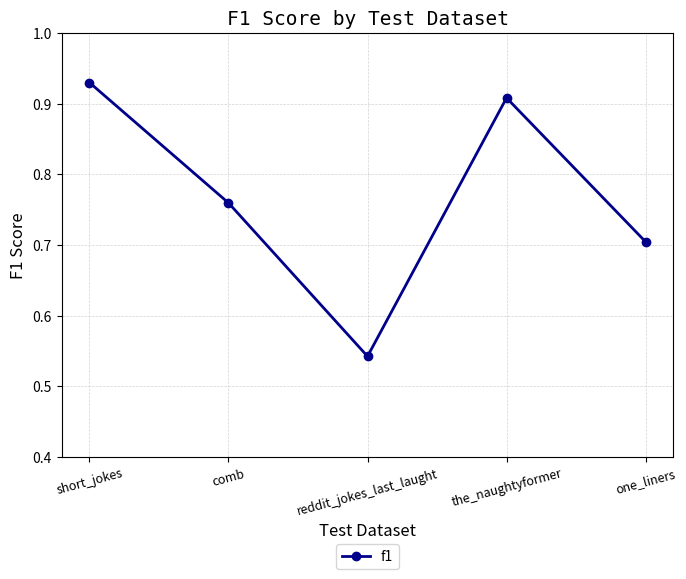

What position from the right is reddit_jokes_last_laught?

3